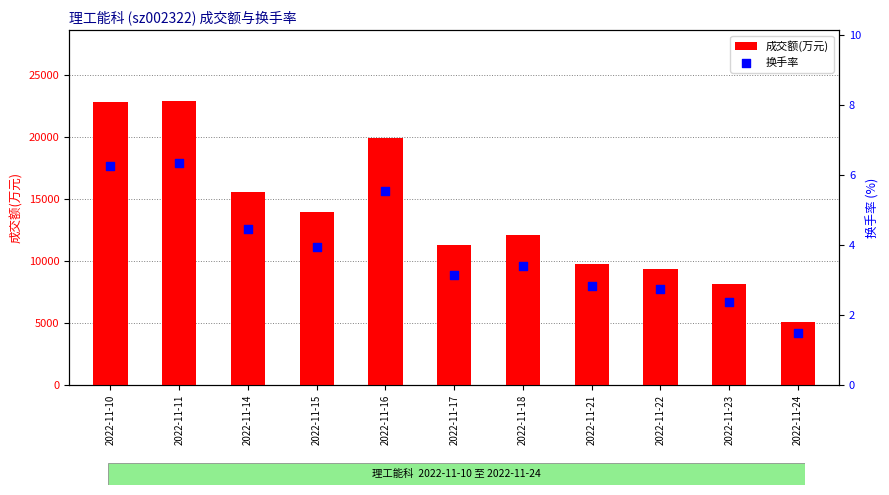

Which series reaches the minimum Y coordinate?

换手率